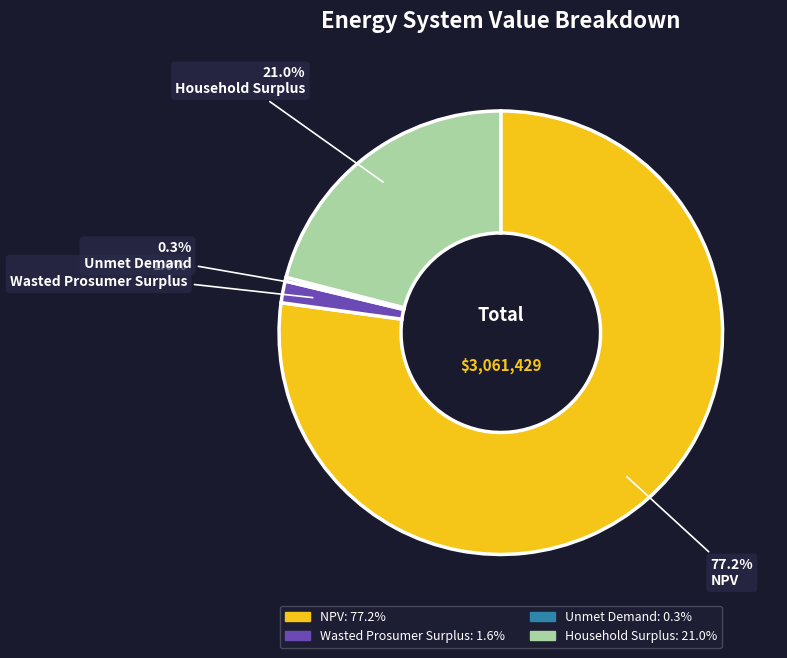

Is there a majority slice in this chart?

Yes